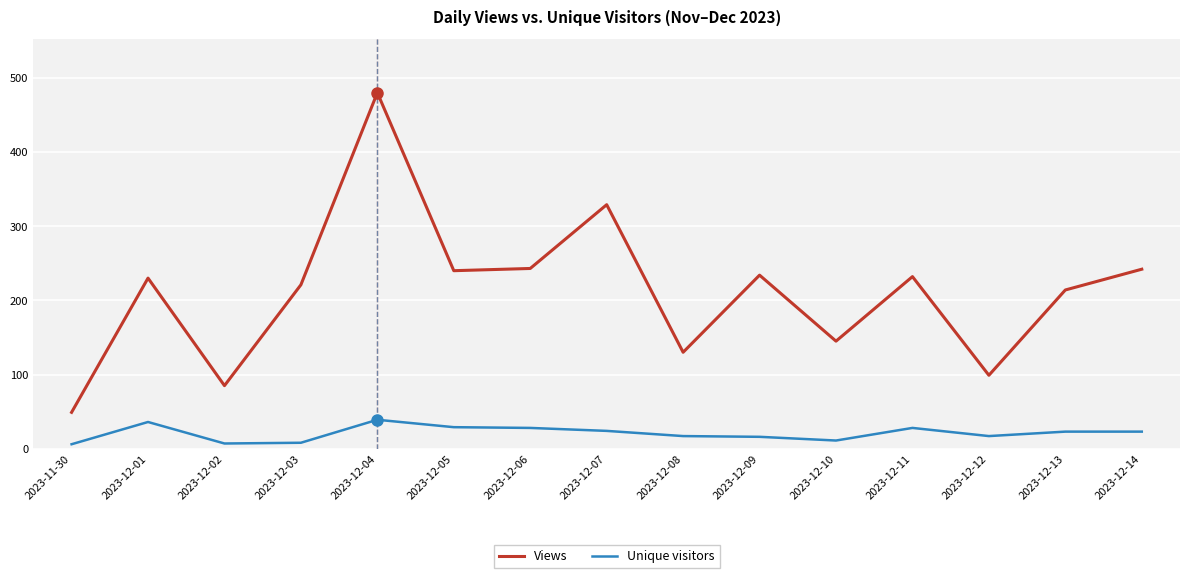

At which label is Views closest to 264?

2023-12-06